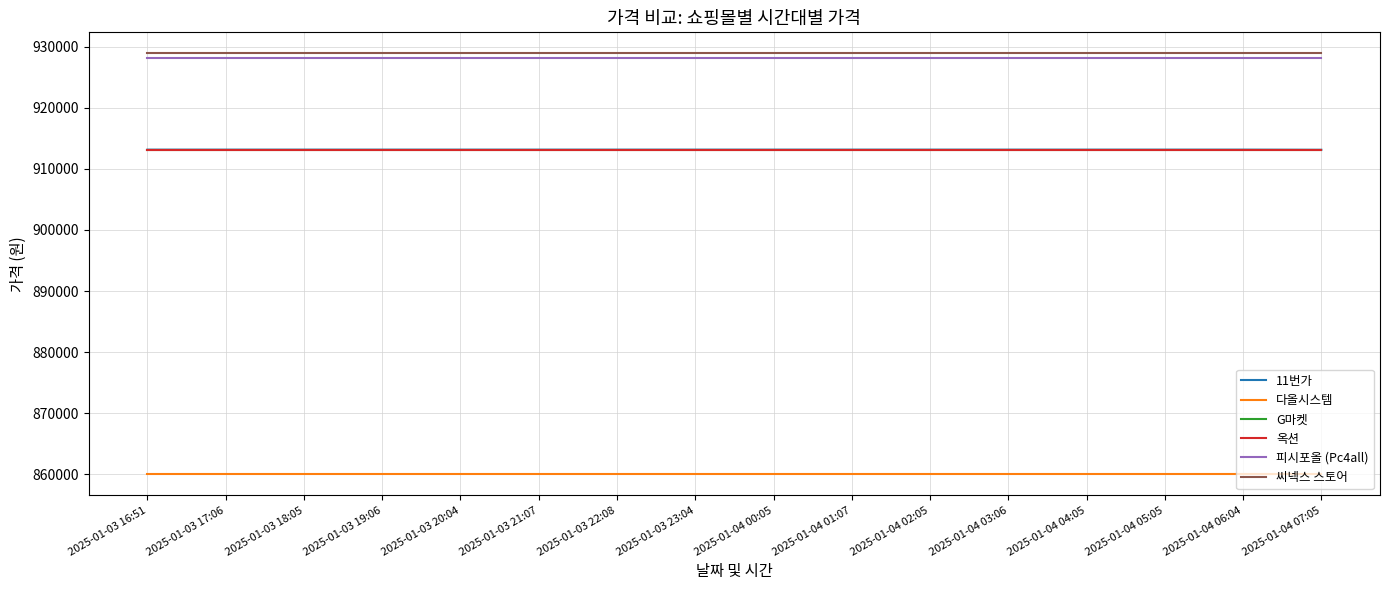

True or false: 피시포올 (Pc4all) and 씨넥스 스토어 cross at least once.

False